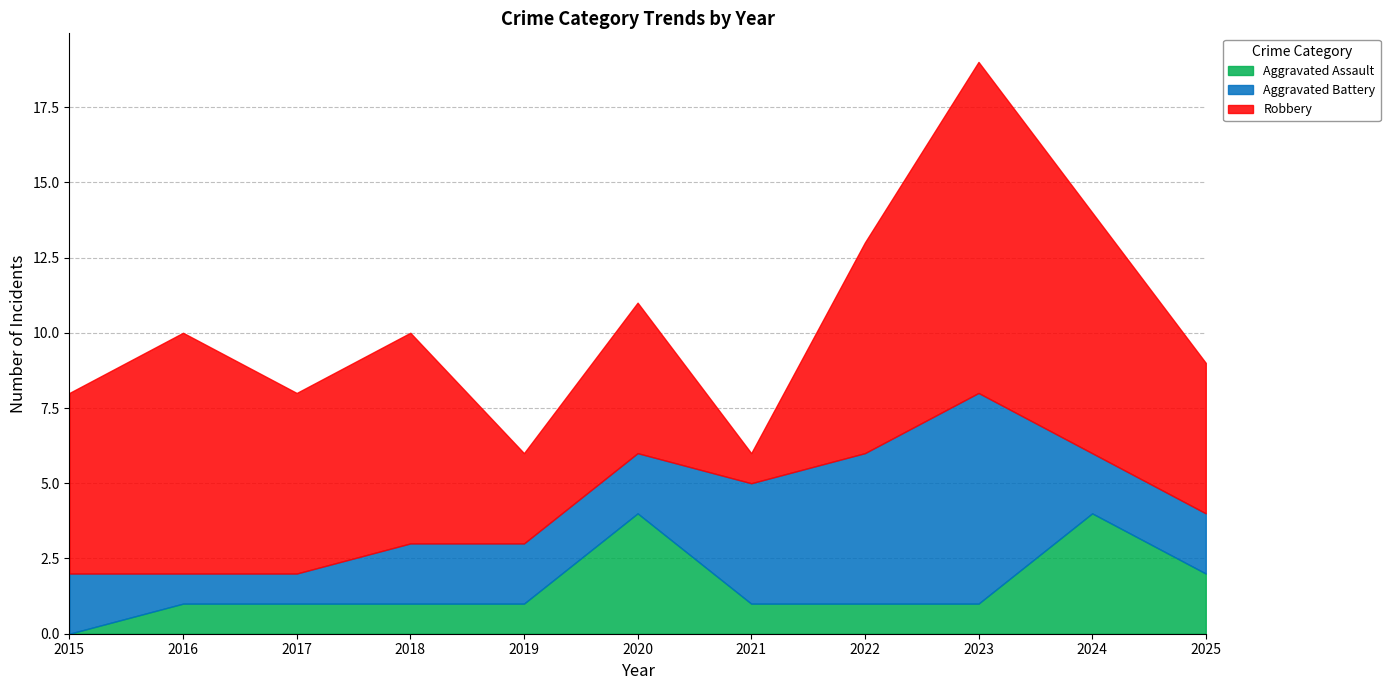

Which series has the largest range (max minus min)?

Robbery